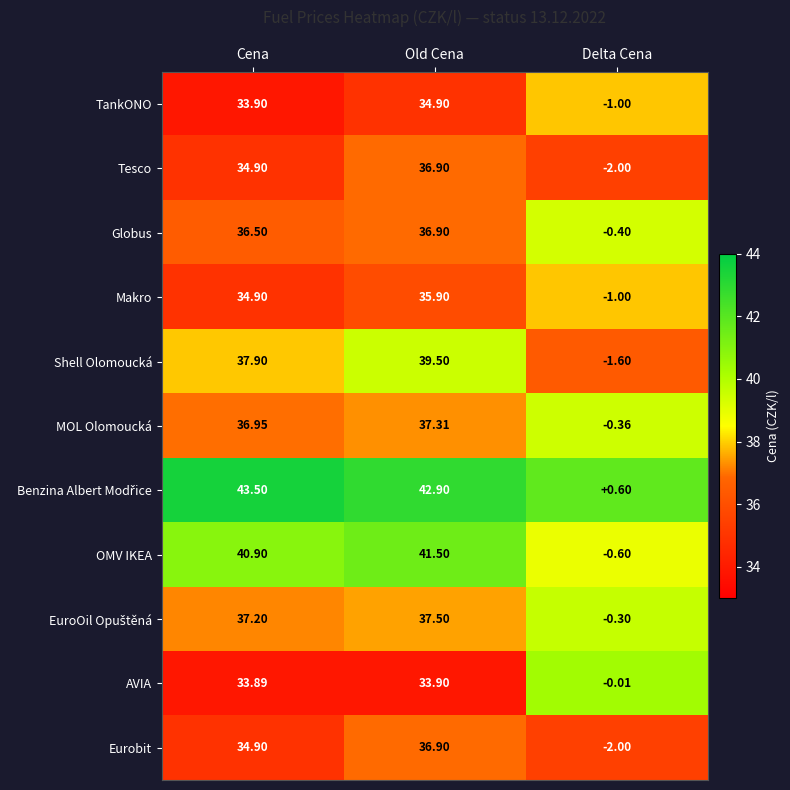

Which category has the highest value in the TankONO series?

Old Cena